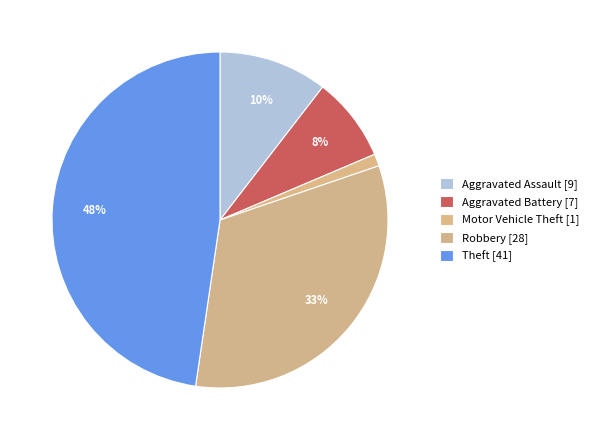

Do Robbery and Motor Vehicle Theft together represent more than half of the pie?

No